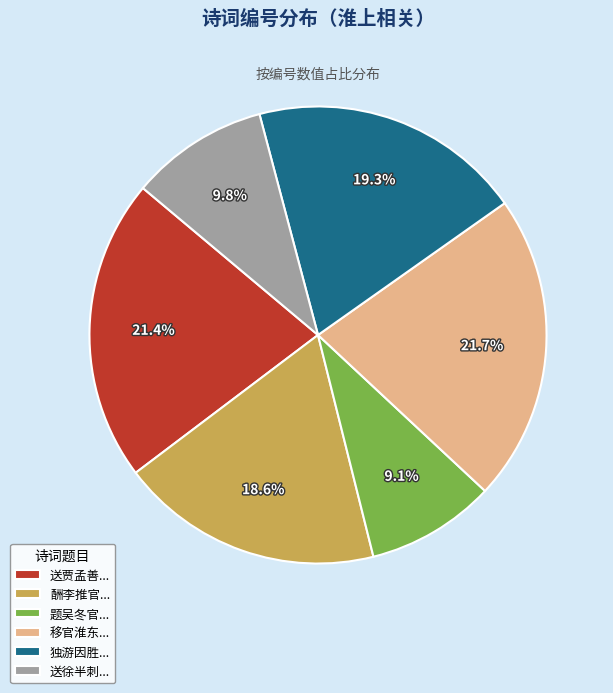

Count the number of slices in the pie.

6